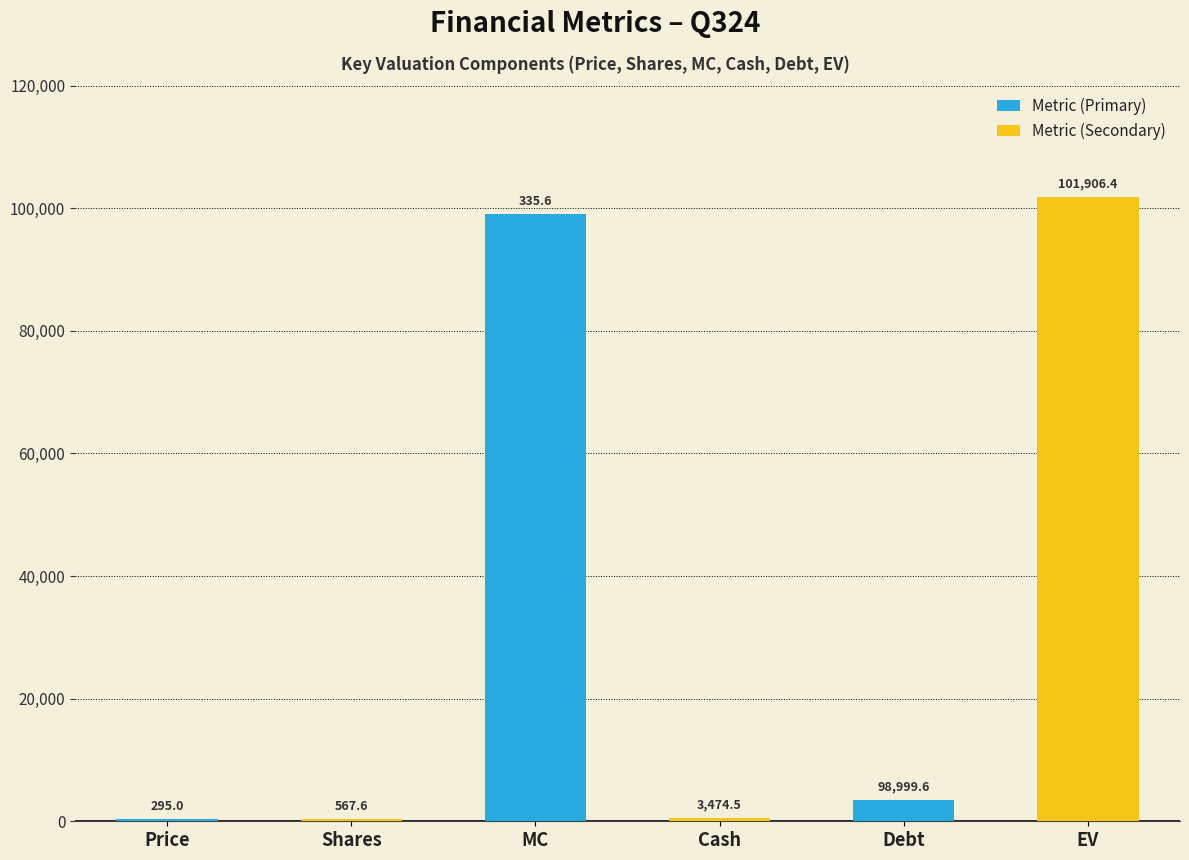

How many data points does each series have?

3